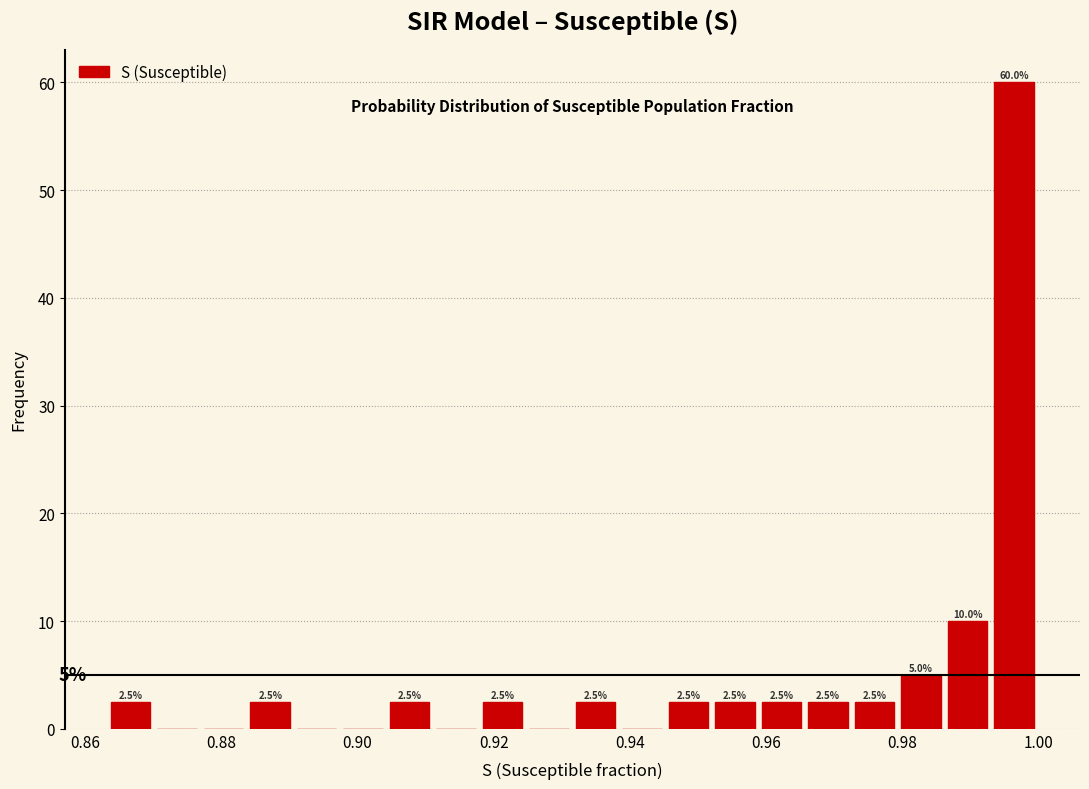

Around what value on the x-axis is the tallest bar? Give the approximate position of its centre, as read against the axis.

0.996